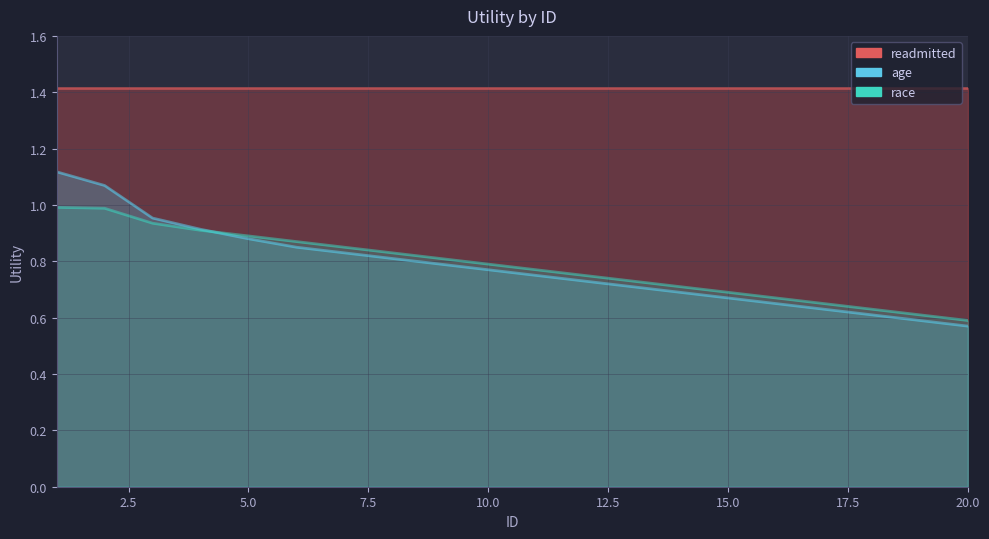

Rank the series at 17.5 from lowest to highest value.

age, race, readmitted